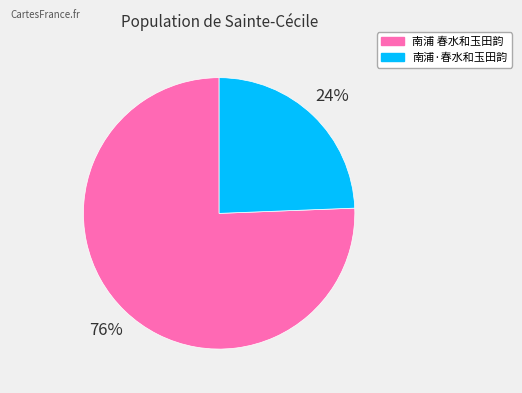

To the nearest percent, what portion does 南浦 春水和玉田韵 represent?

76%